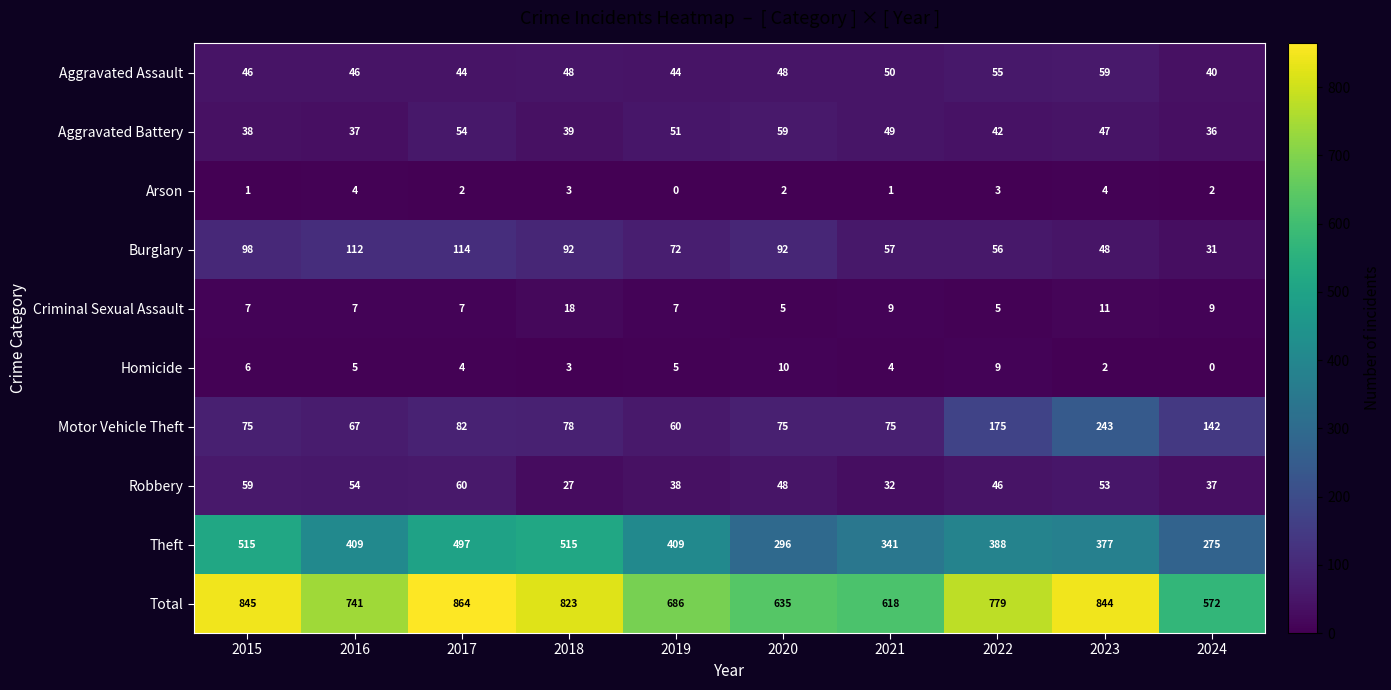

Count the Homicide values in the range 3 to 6.

6